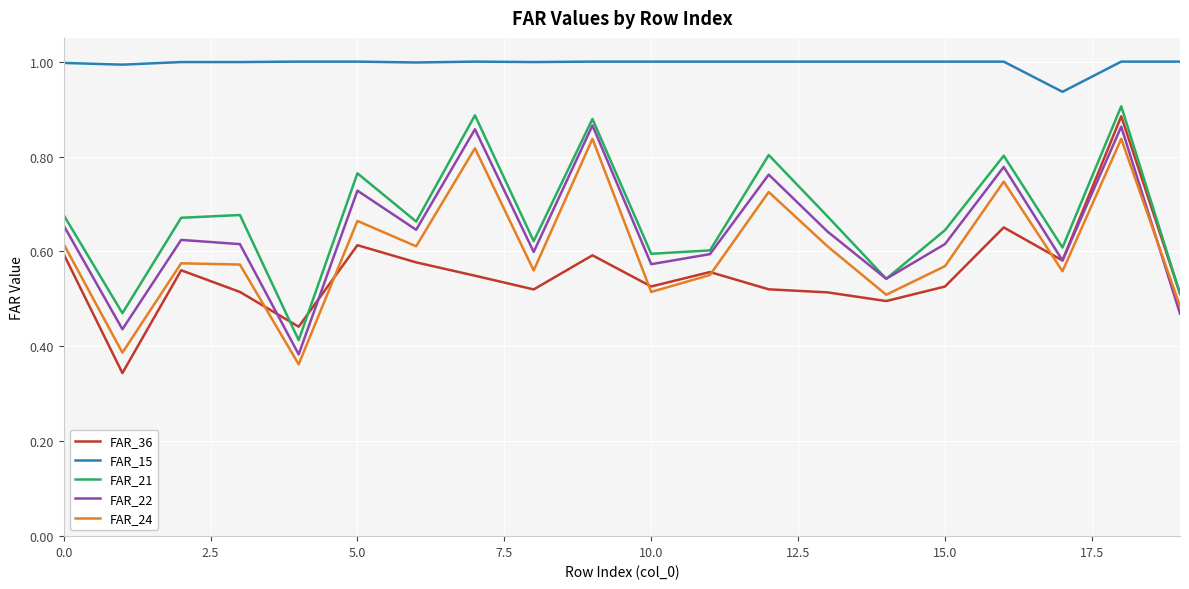

Which series has the largest total across all categories?

FAR_15